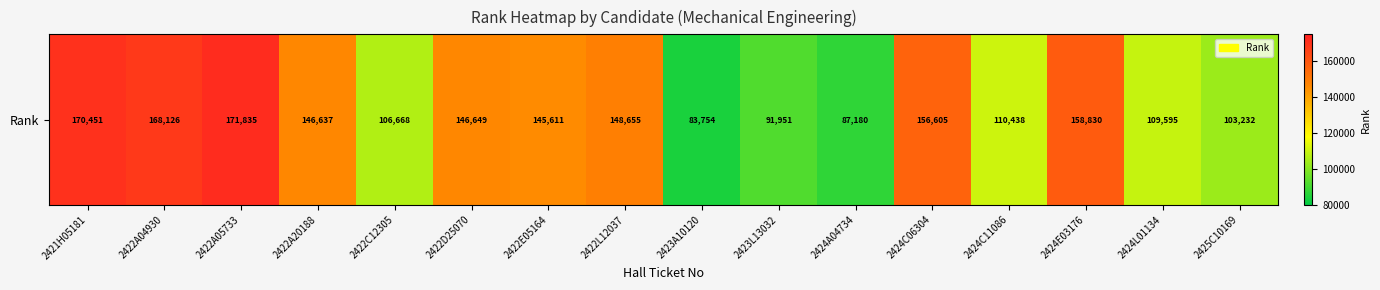

What value does the data have at 2424L01134, to the nearest 100?

109600